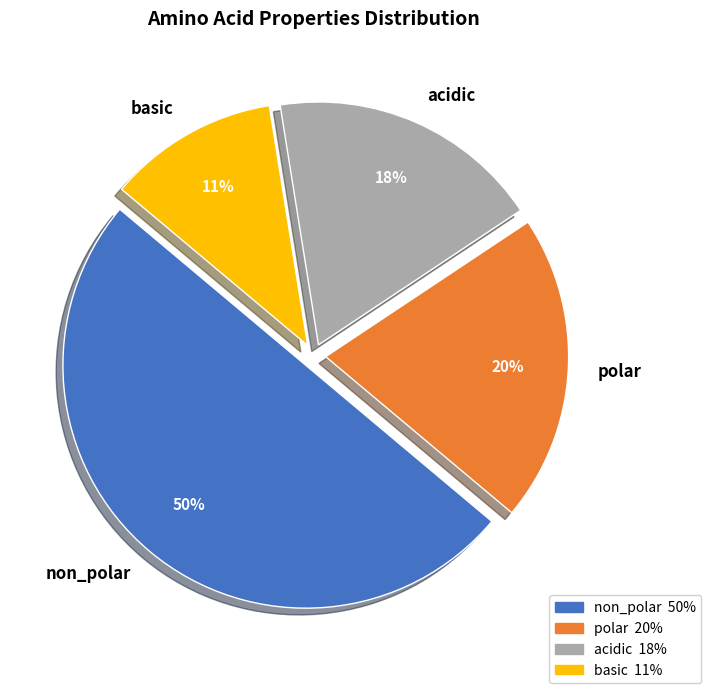

Between non_polar and acidic, which is larger?

non_polar